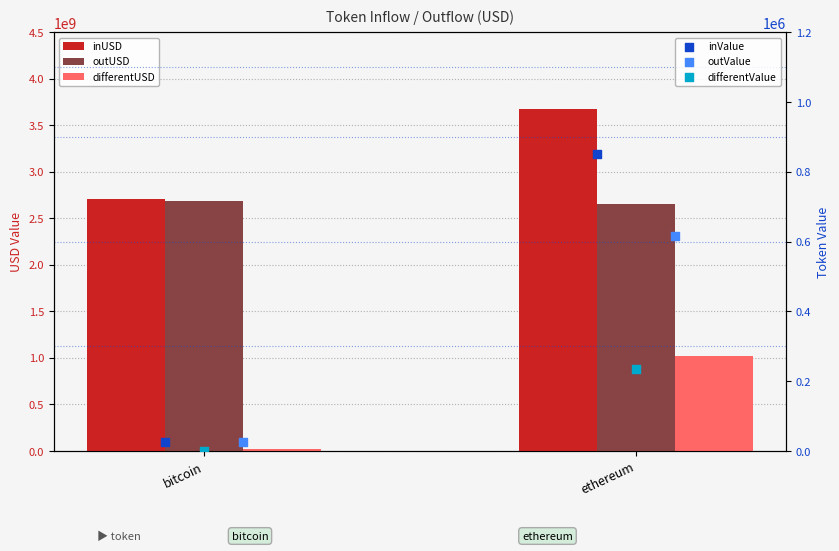

Which series reaches the minimum Y coordinate?

differentValue